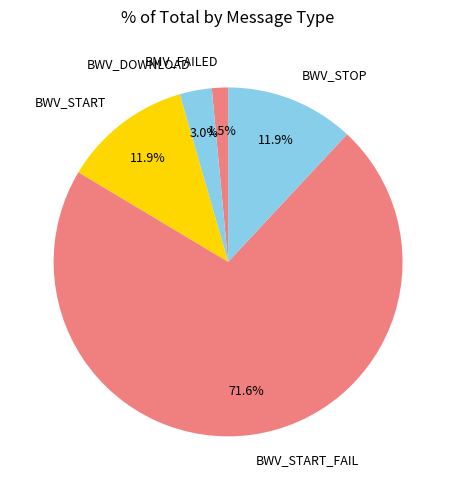

Which has a higher value, BMV_FAILED or BWV_START_FAIL?

BWV_START_FAIL